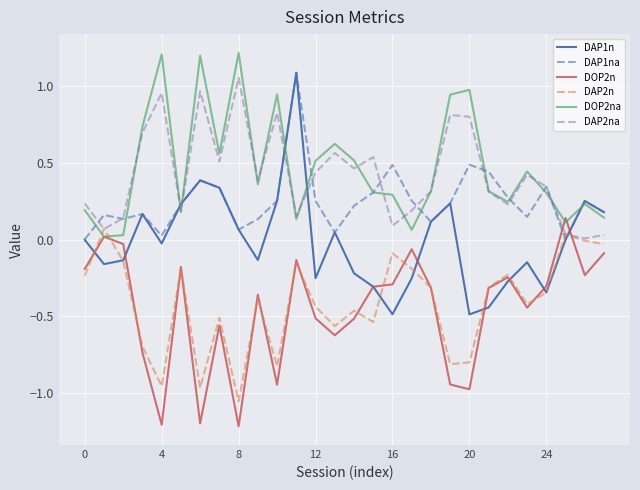

Which series has the largest range (max minus min)?

DAP1n